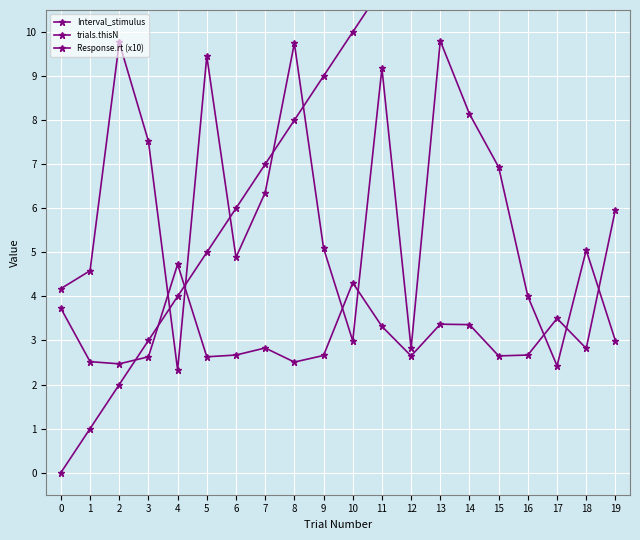

How many interior local peaks does the Interval_stimulus series have?

6